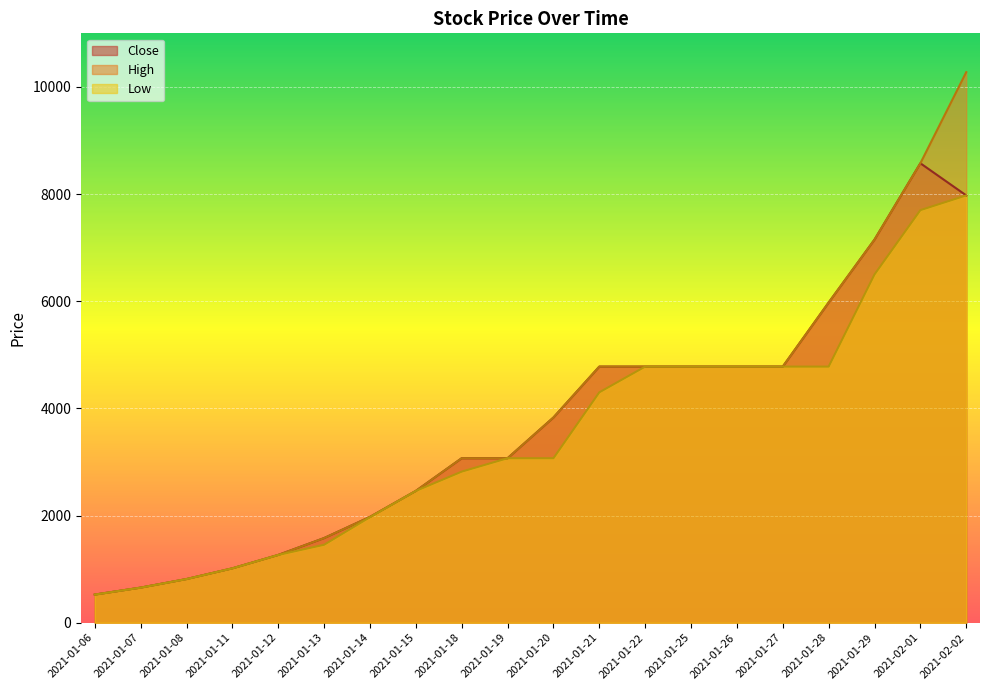

At which label does Low line first exceed 3070?

2021-01-21